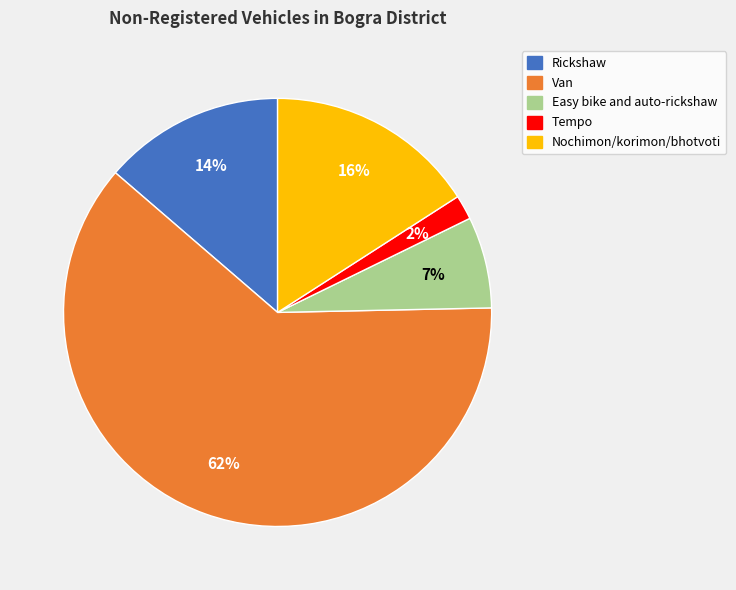

Is there any slice that represents more than half of the pie?

Yes